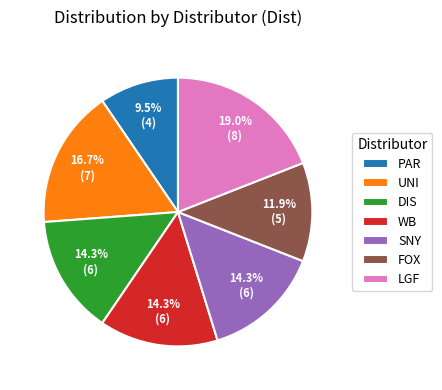

Does PAR represent more than half of the total?

No